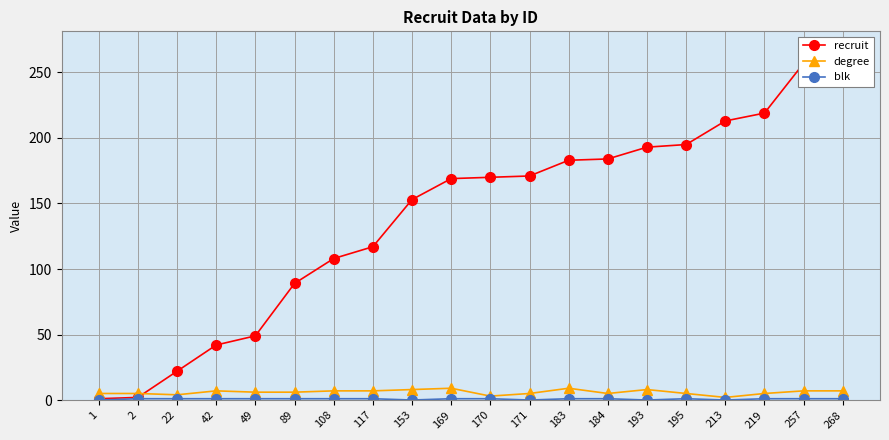

What is the highest value of the recruit series?

268